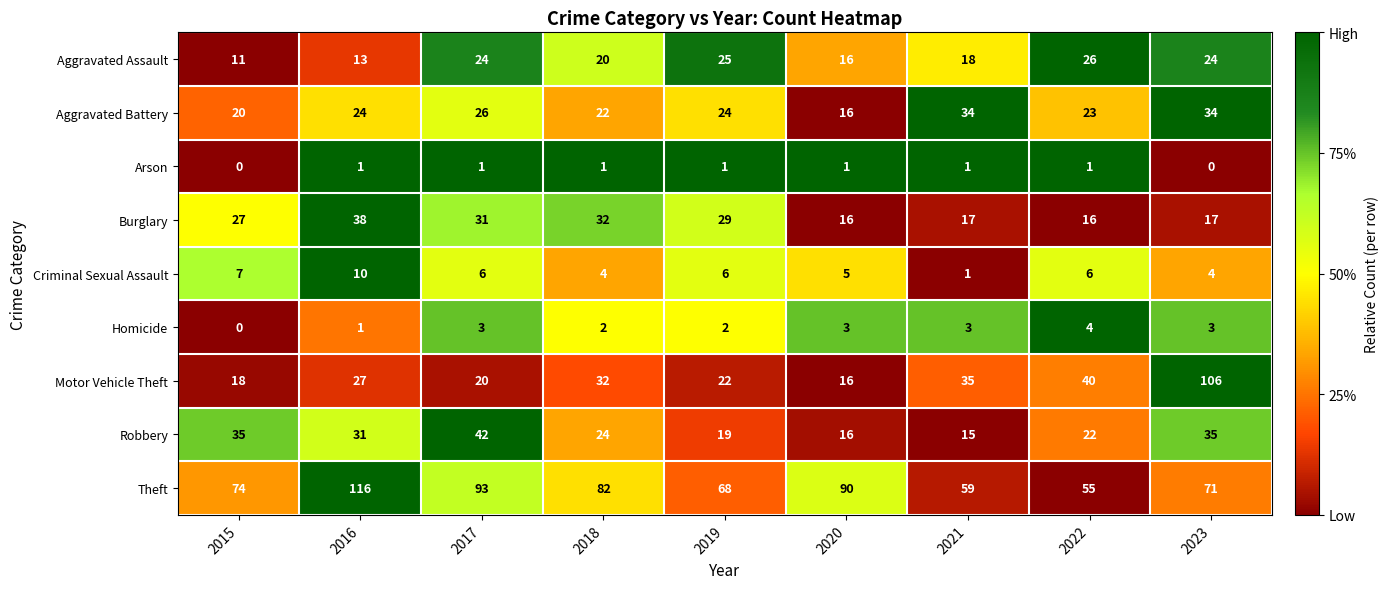

Which series has the largest total across all categories?

Theft